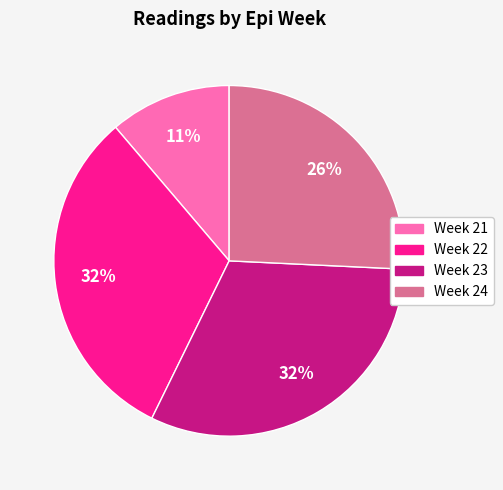

Which category has the smallest portion of the pie?

Week 21